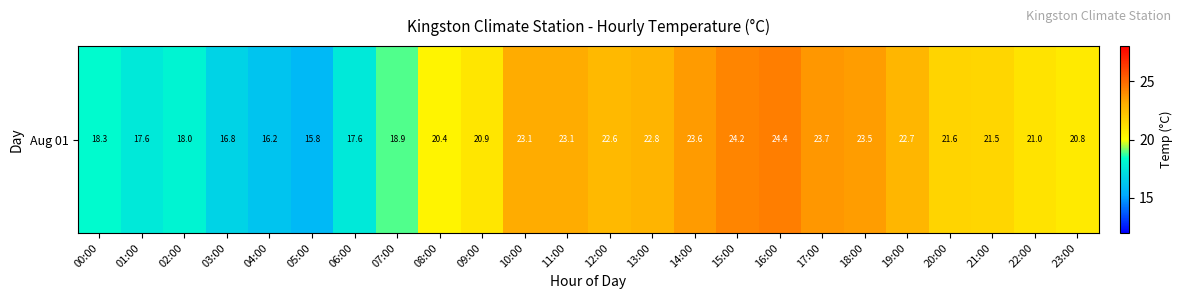

What is the minimum value shown in the chart?

15.8